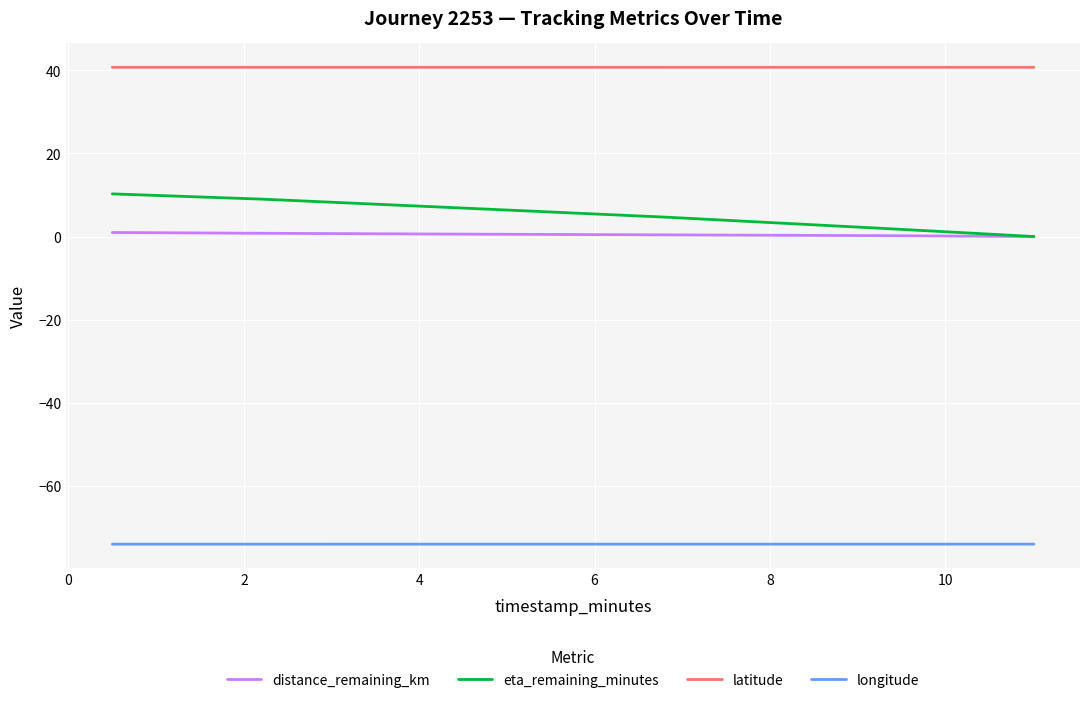

List the series in order of their peak value, lowest first.

longitude, distance_remaining_km, eta_remaining_minutes, latitude